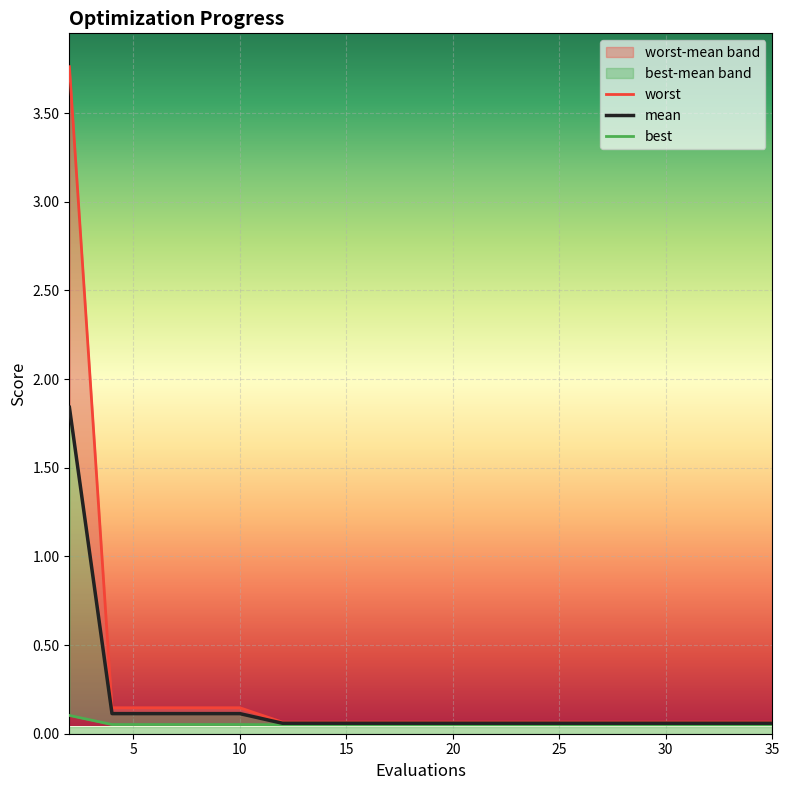

Reading right to left, extract all data points from this chart.

mean: 0.1	0.1	0.1	0.1	0.1	0.1	0.1	0.1	0.1	0.1	0.1	0.1	0.1	0.1	0.1	0.1	0.1	0.1	1.8
best: 0.1	0.1	0.1	0.1	0.1	0.1	0.1	0.1	0.1	0.1	0.1	0.1	0.1	0.1	0.1	0.1	0.1	0.1	0.1
worst: 0.1	0.1	0.1	0.1	0.1	0.1	0.1	0.1	0.1	0.1	0.1	0.1	0.1	0.1	0.1	0.1	0.1	0.1	3.8